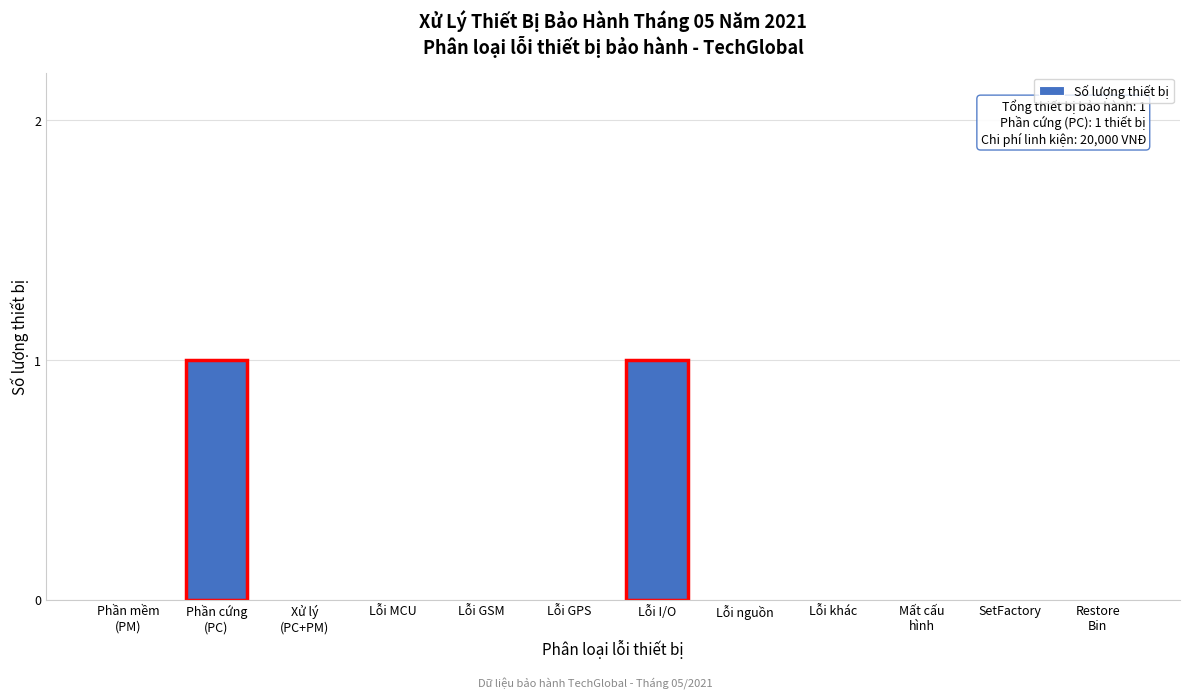

Is it true that the value at Lỗi khác is 0?

True